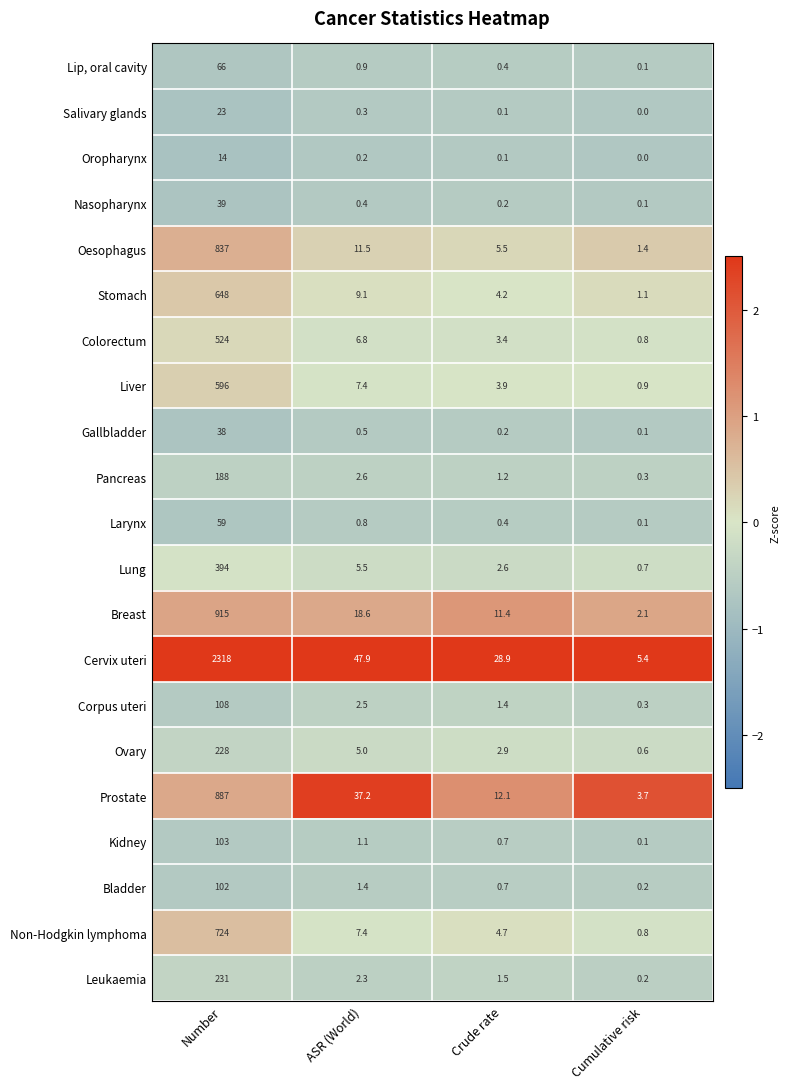

The Prostate series shows 12.1 at Crude rate. True or false?

True